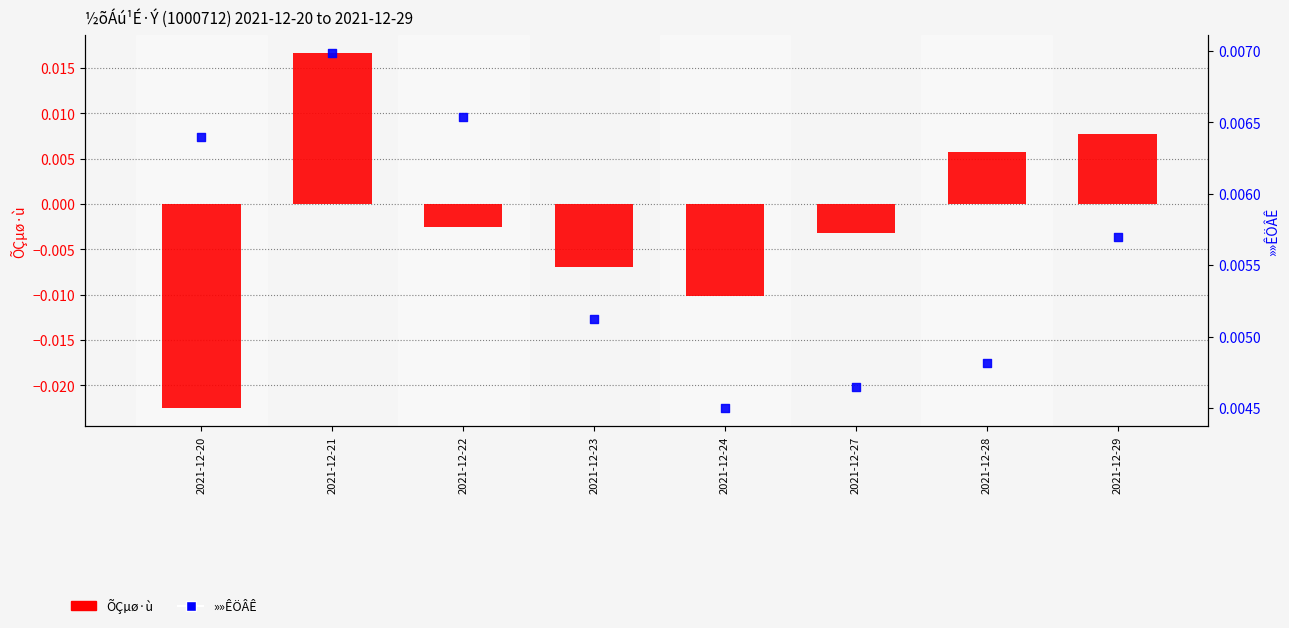

Is the value of »»ÊÖÂÊ at 2021-12-23 greater than the value of ÕÇµø·ù at 2021-12-24?

Yes